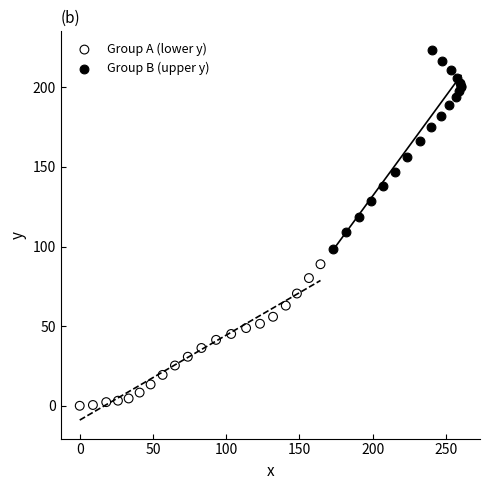

Which series reaches the minimum Y coordinate?

Group A (lower y)